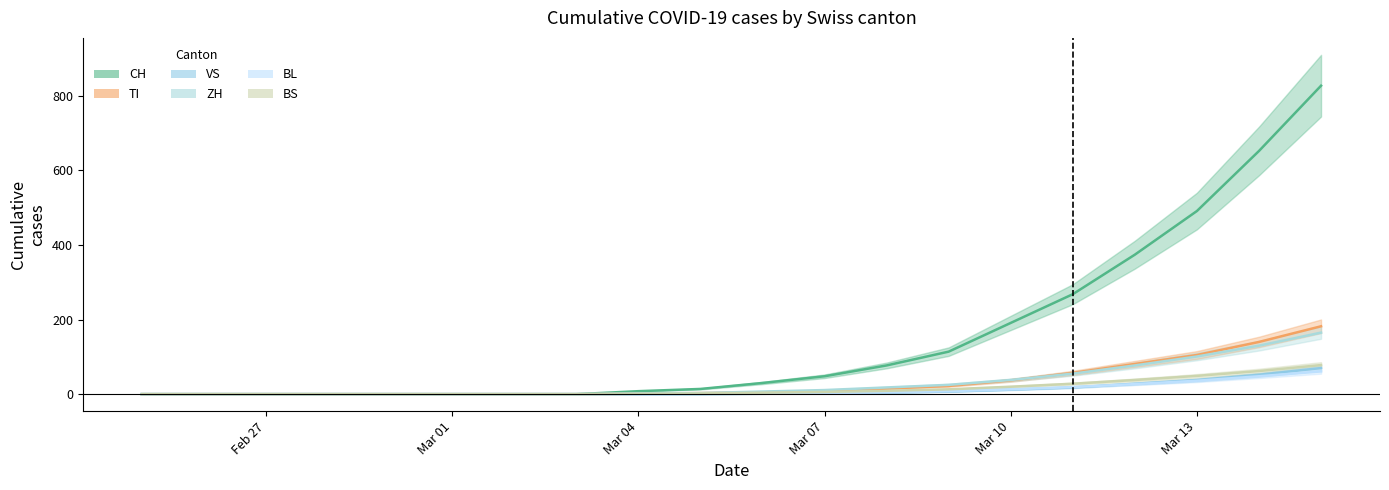

True or false: CH and ZH intersect in this chart.

False